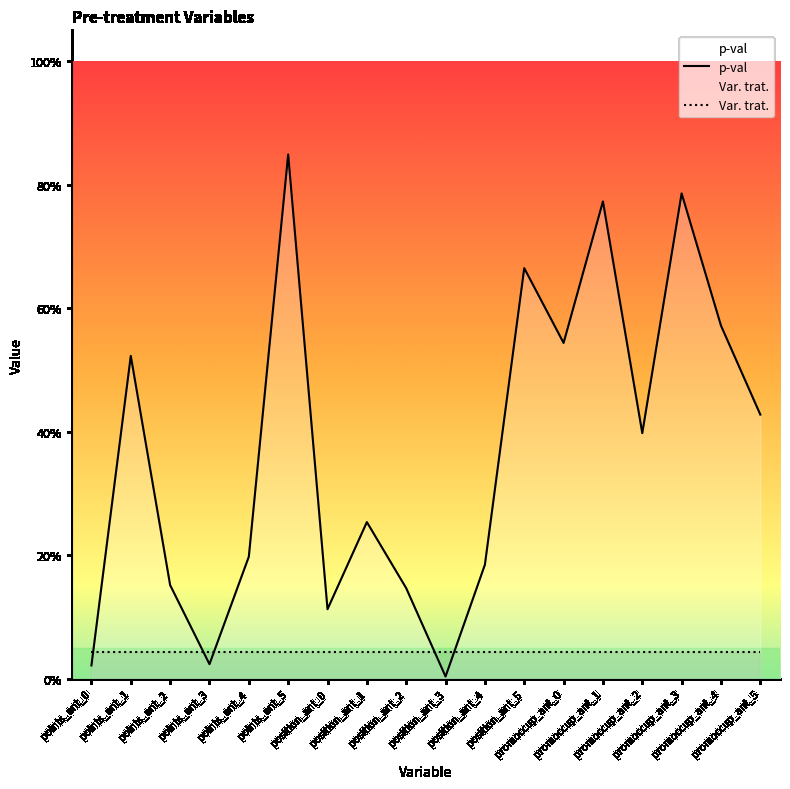

Is it true that the value at position_ant_0 is 0.2?

False